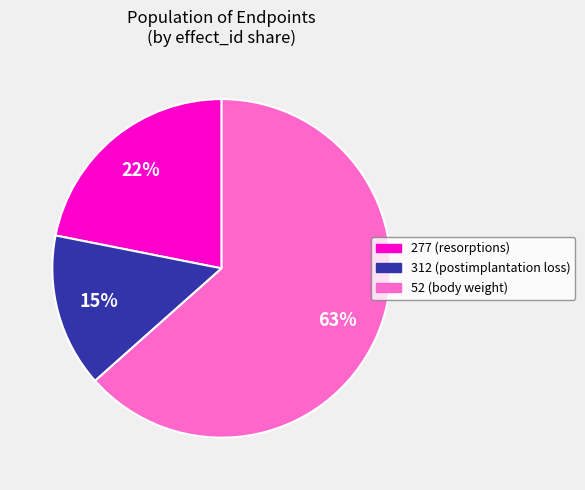

Is there a majority slice in this chart?

Yes